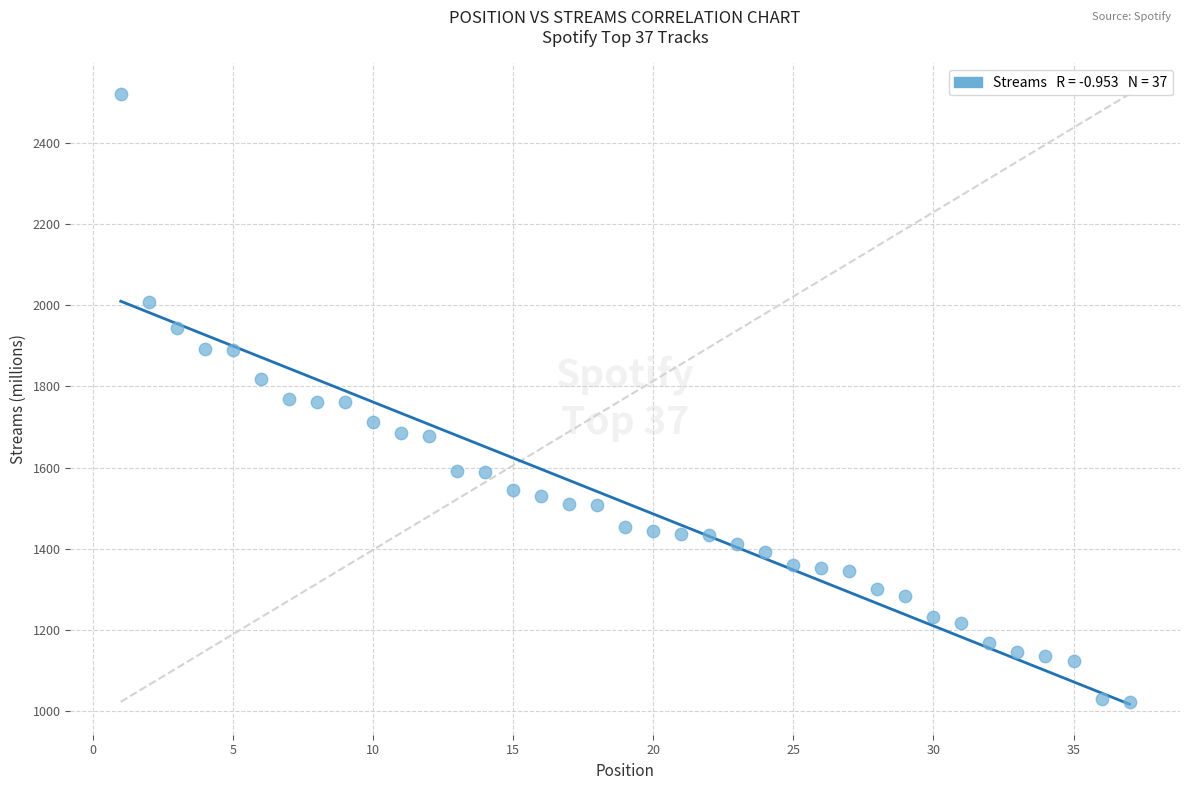

What is the range of Y values (max minus min)?

1497